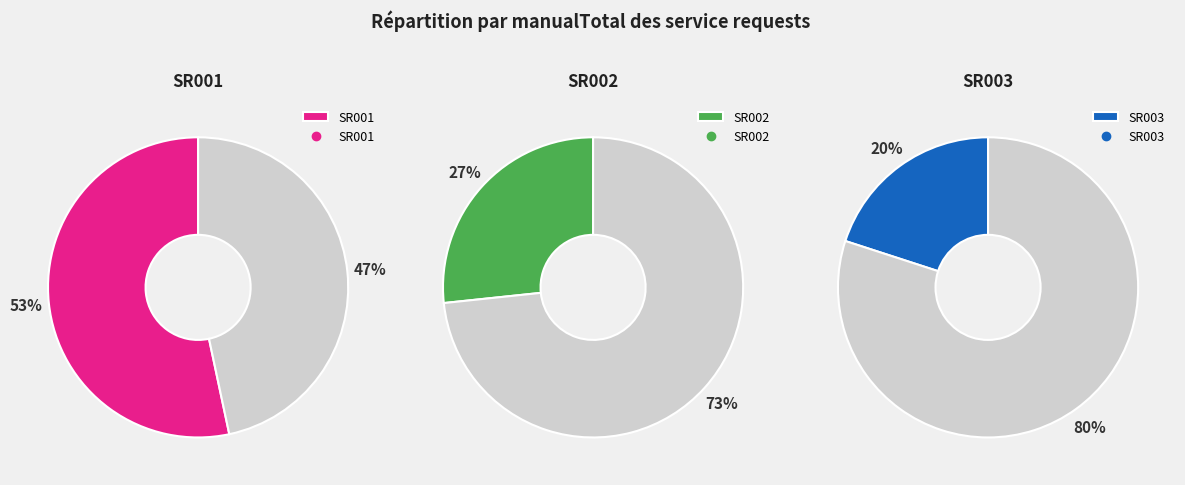

The SR002 slice represents 33% of the pie. True or false?

False